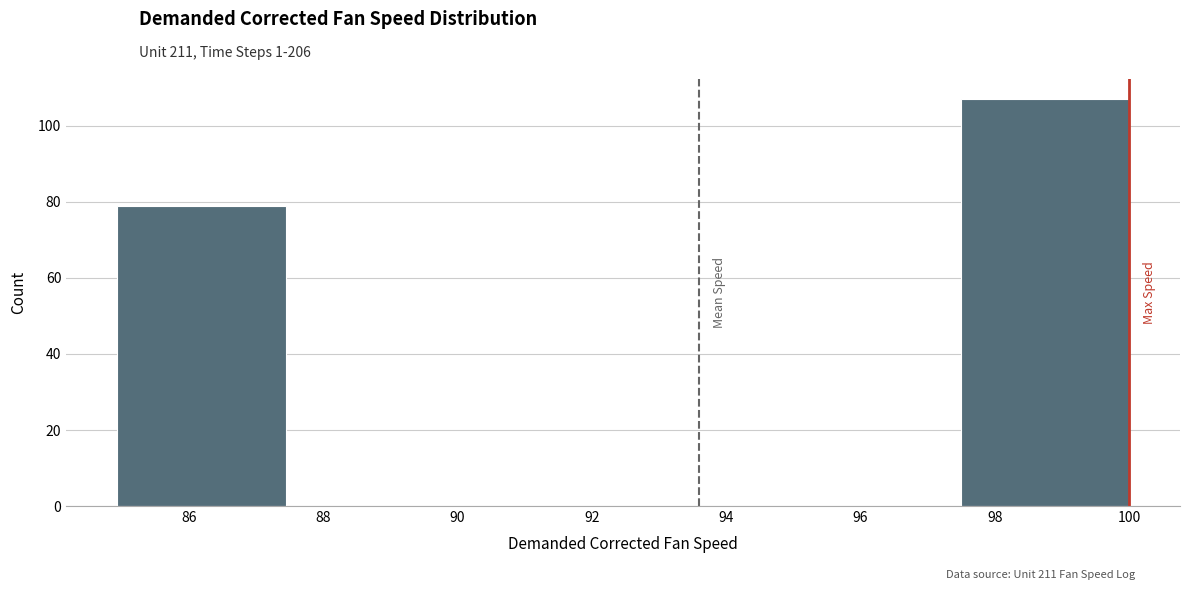

Reading left to right, list every bar in this chart as the range it spans on the x-axis followed by its height. Neither the bar edges nor the heights are printed on the chart, so give them approximately, as read against the axes.

85.0 to 87.4: 80
87.4 to 90.0: 0
90.0 to 92.4: 0
92.4 to 95.0: 0
95.0 to 97.4: 0
97.4 to 100.0: 108